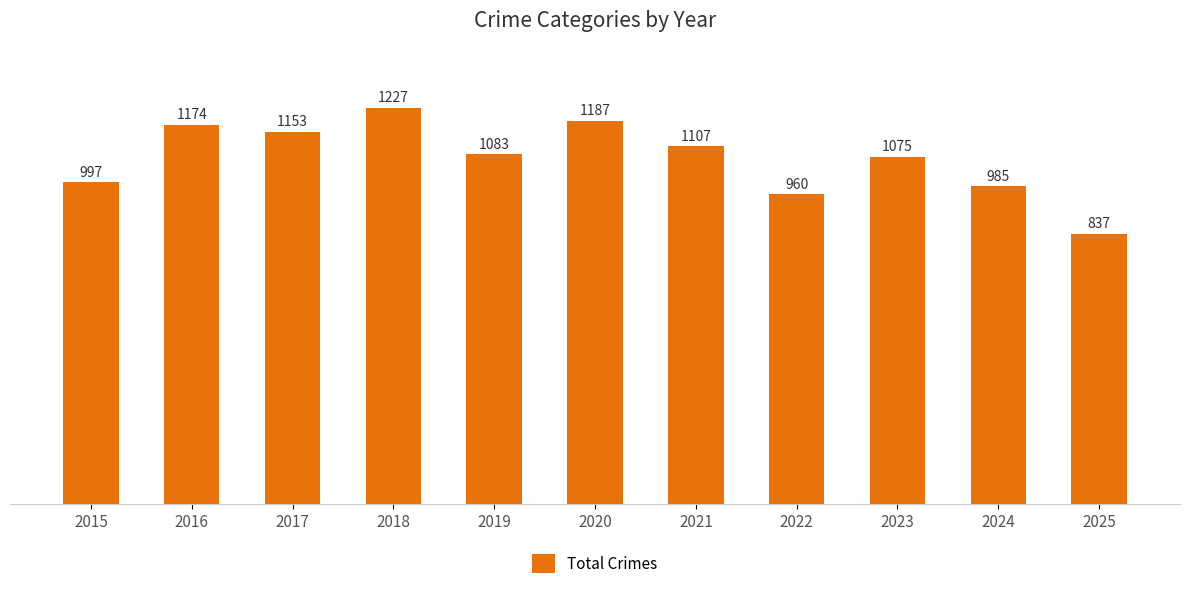

How many values are below 1083?

5